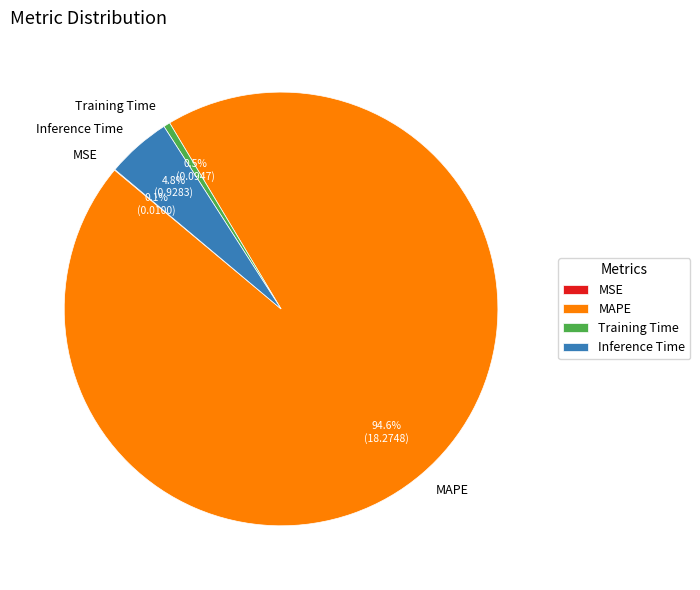

What is the total percentage of MAPE and Training Time?

95.1%